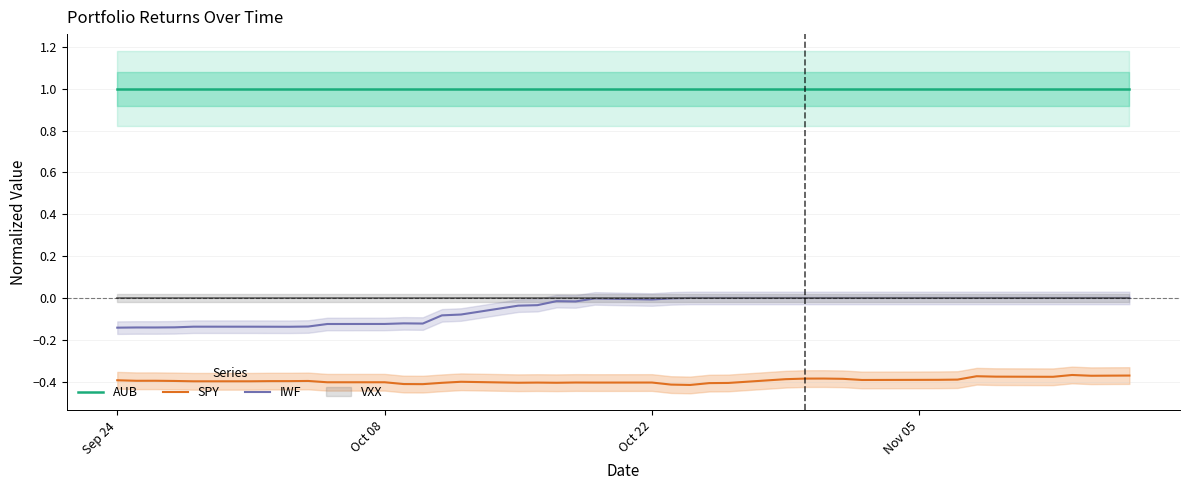

The value of SPY at Nov 05 is -0.2. True or false?

False